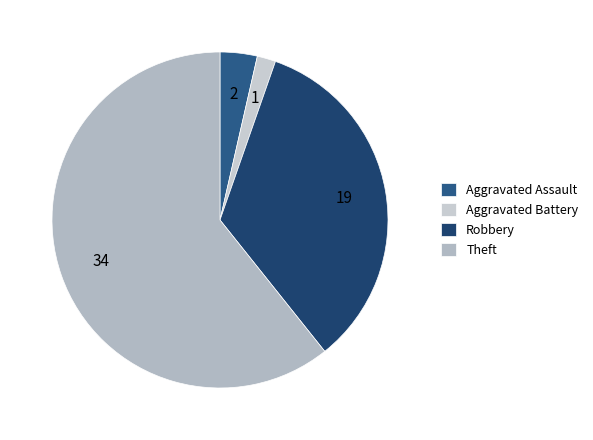

The Aggravated Battery slice represents 2% of the pie. True or false?

True